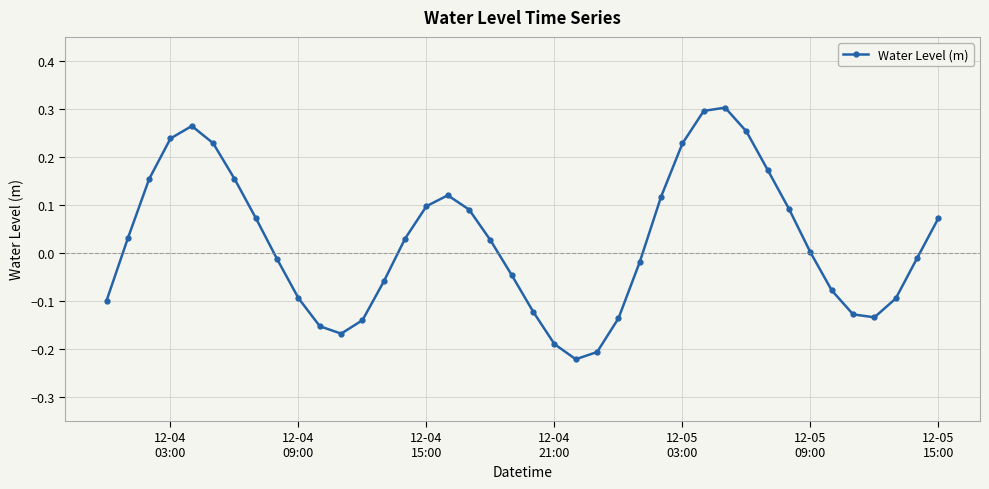

What is the difference between the second highest and second lowest values?

0.5